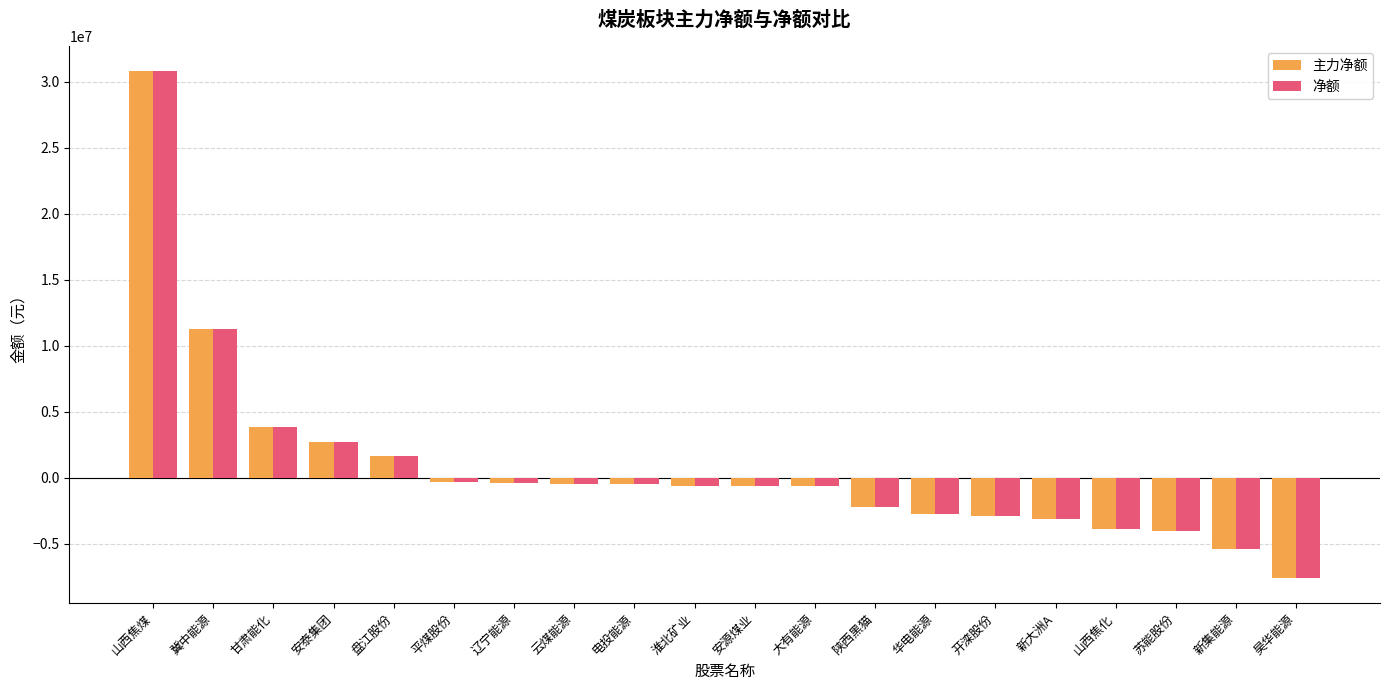

Count the number of categories in the chart.

20